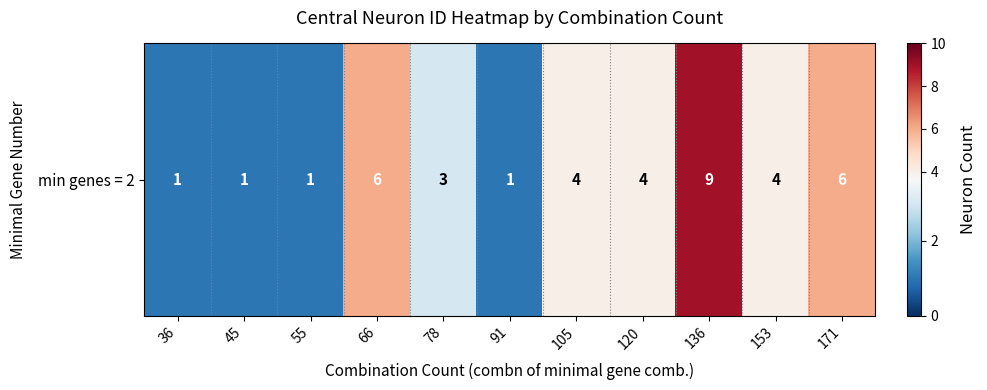

List the labels in order of value, largest first.

136, 66, 171, 105, 120, 153, 78, 36, 45, 55, 91